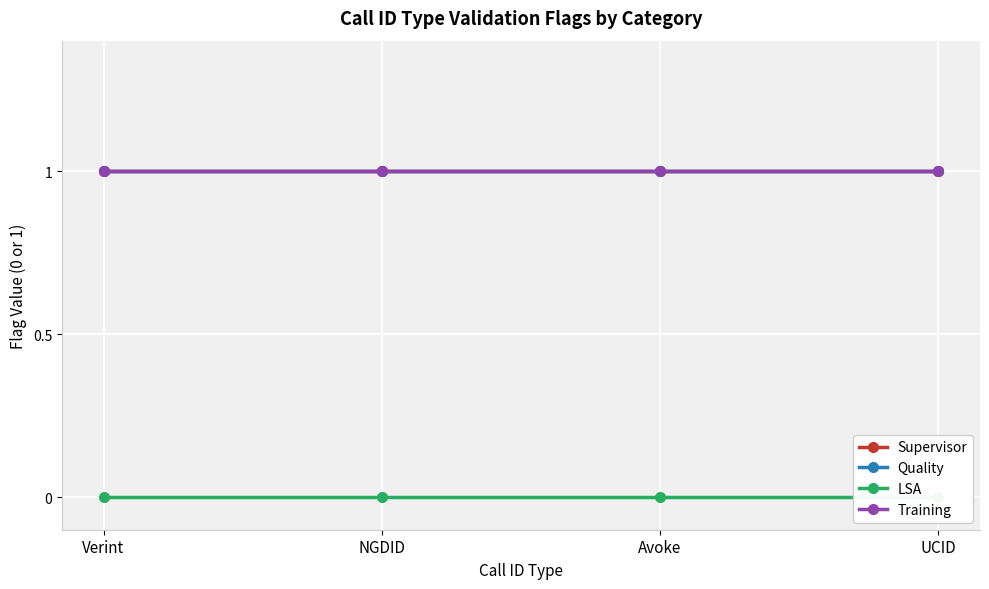

True or false: Supervisor has more than 1 interior local peaks.

False